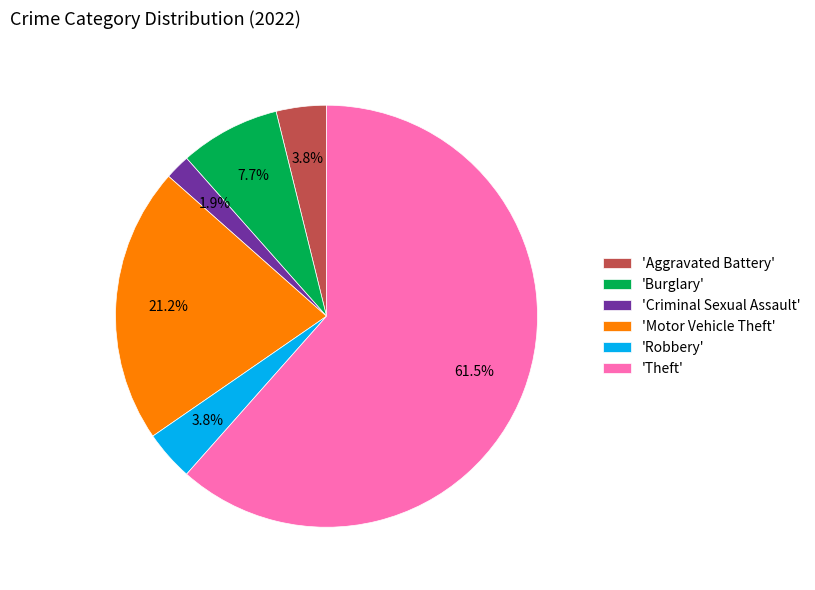

Between 'Aggravated Battery' and 'Burglary', which is larger?

'Burglary'